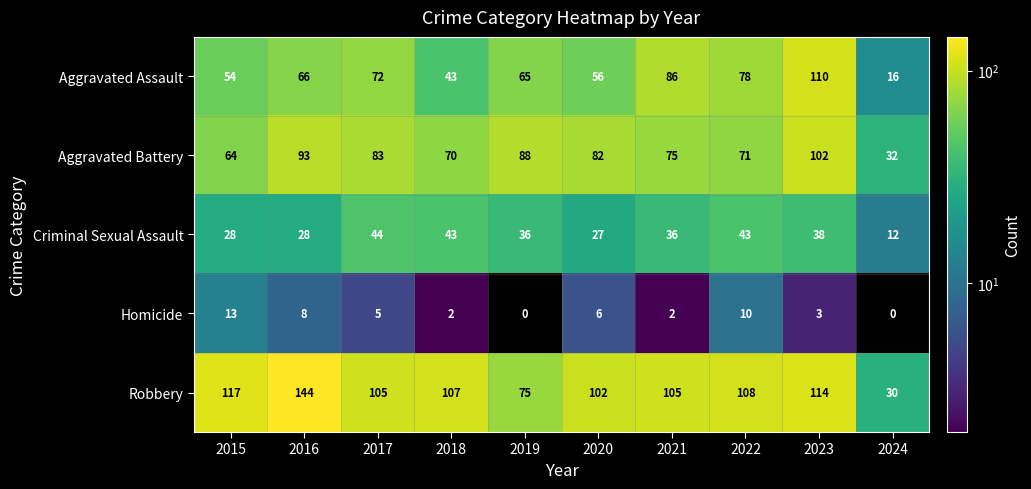

The Robbery series shows 35 at 2022. True or false?

False